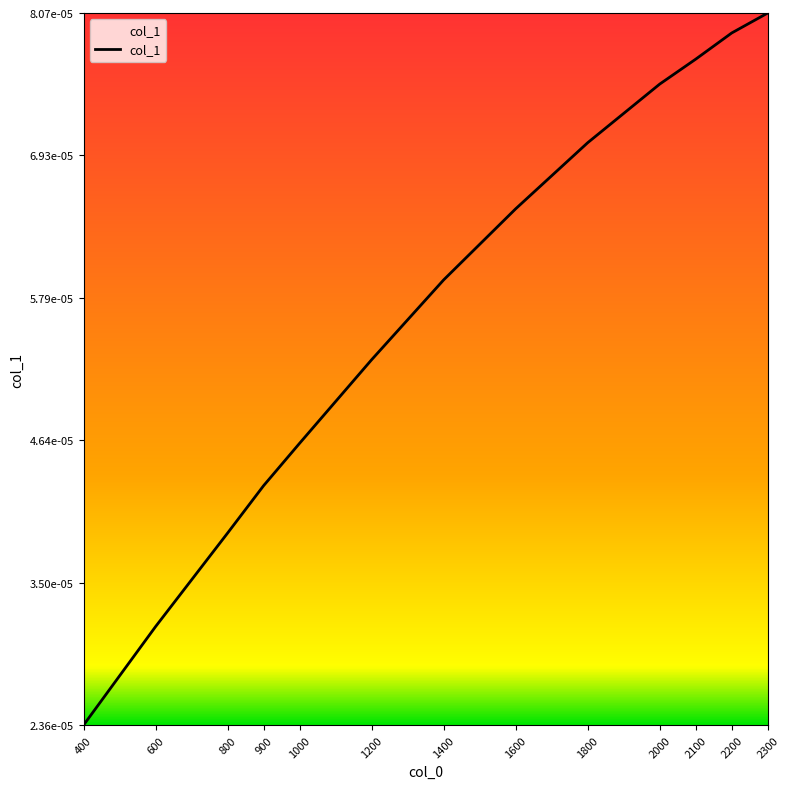

Rank the categories by value from lowest to highest.

400, 600, 800, 900, 1000, 1200, 1400, 1600, 1800, 2000, 2100, 2200, 2300